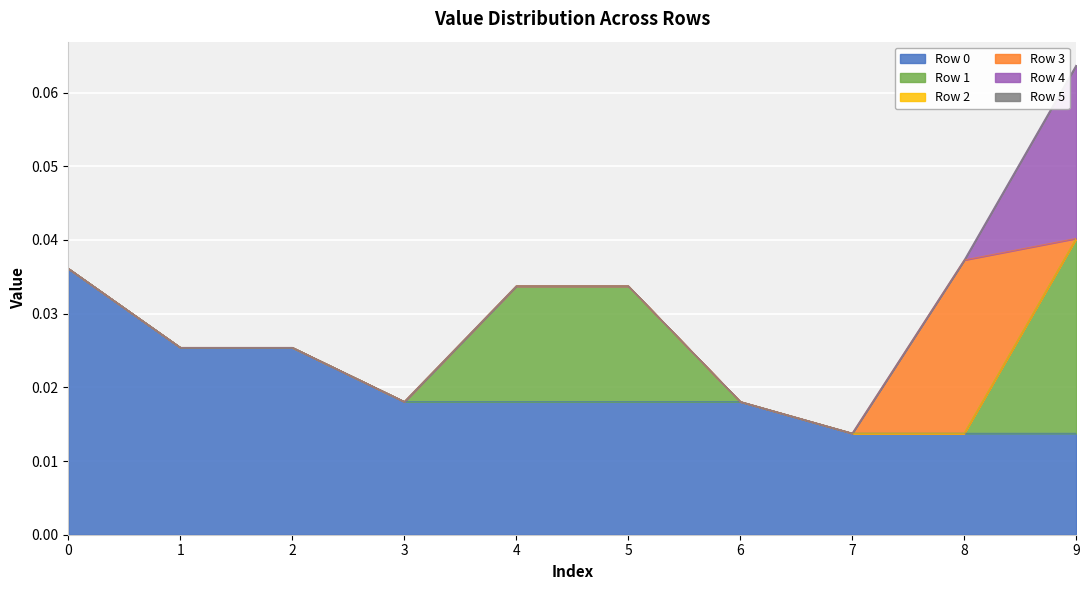

At 8, list the series in order from smallest to largest.

Row 1, Row 2, Row 4, Row 5, Row 0, Row 3